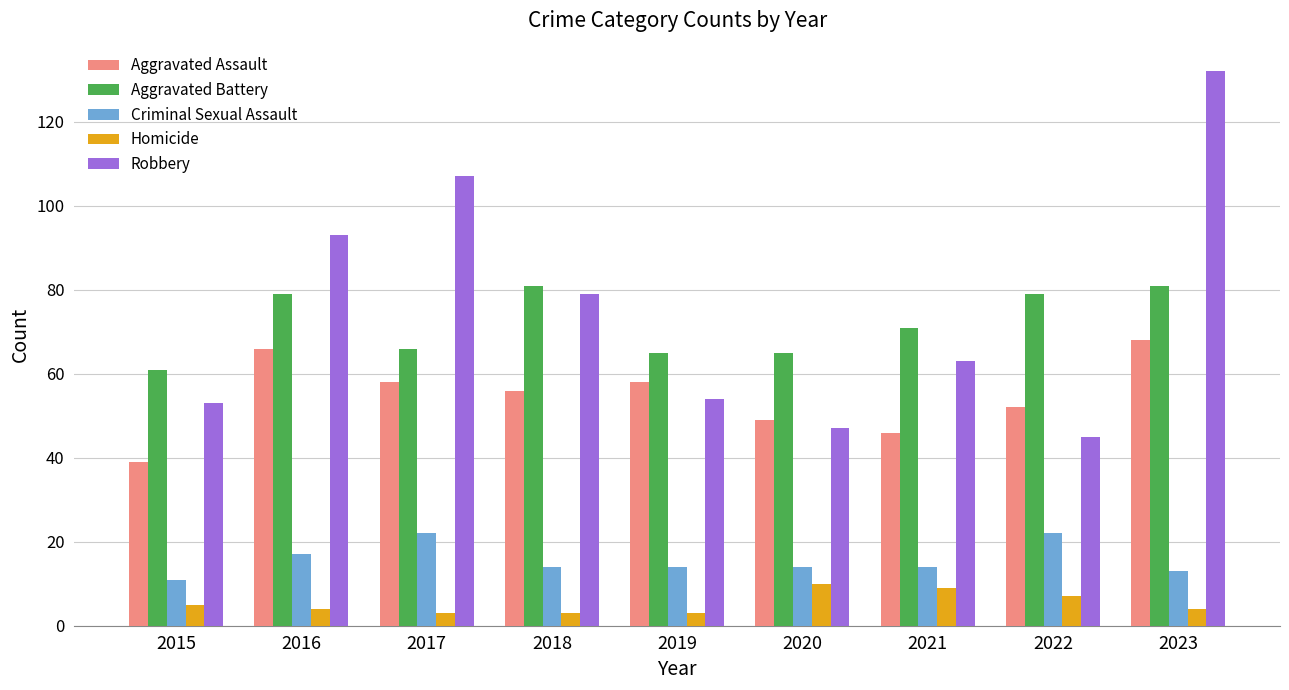

Reading left to right, what are all the values shown in this chart?

Aggravated Assault: 2015=39	2016=66	2017=58	2018=56	2019=58	2020=49	2021=46	2022=52	2023=68
Aggravated Battery: 2015=61	2016=79	2017=66	2018=81	2019=65	2020=65	2021=71	2022=79	2023=81
Criminal Sexual Assault: 2015=11	2016=17	2017=22	2018=14	2019=14	2020=14	2021=14	2022=22	2023=13
Homicide: 2015=5	2016=4	2017=3	2018=3	2019=3	2020=10	2021=9	2022=7	2023=4
Robbery: 2015=53	2016=93	2017=107	2018=79	2019=54	2020=47	2021=63	2022=45	2023=132